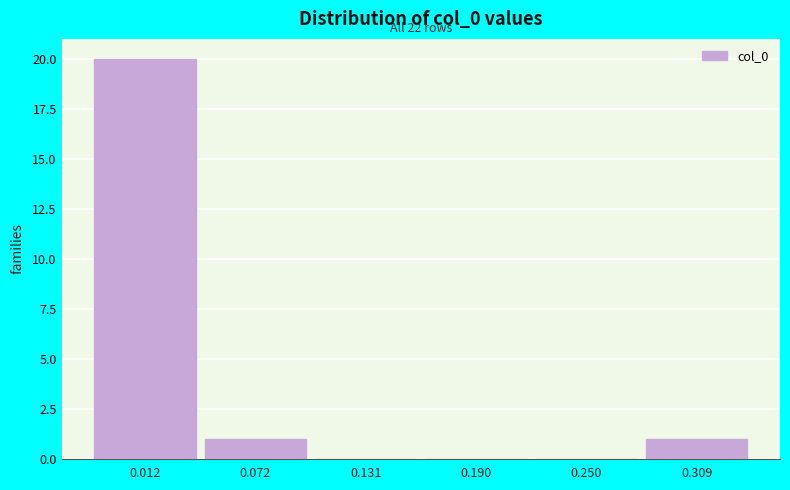

Reading left to right, list all the values displayed in this chart.

0.012=20	0.072=1	0.131=0	0.190=0	0.250=0	0.309=1